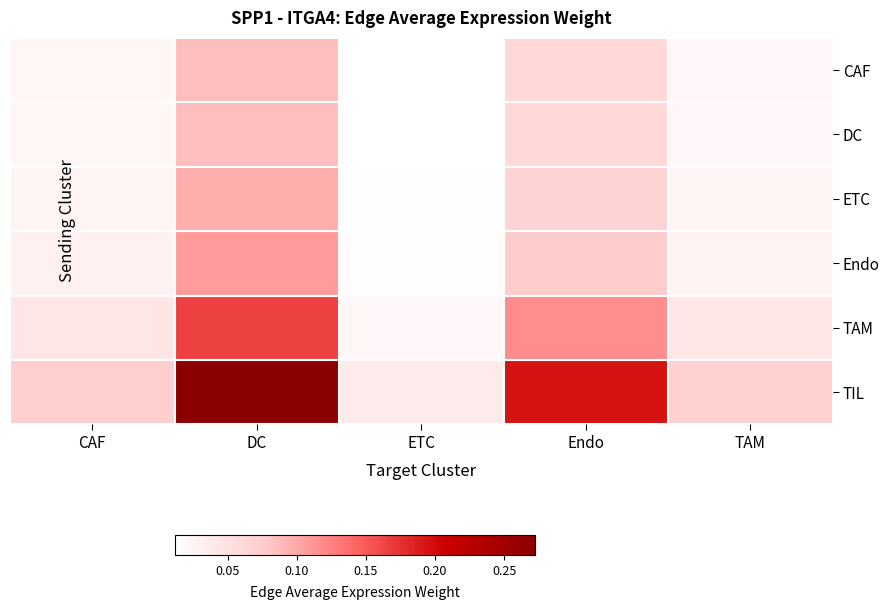

At how many categories does at least one series exceed 0?

5